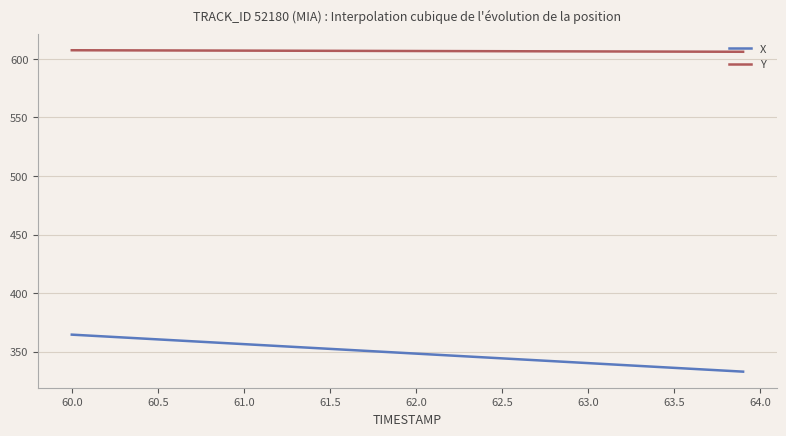

What are all the series names shown in the legend?

X, Y